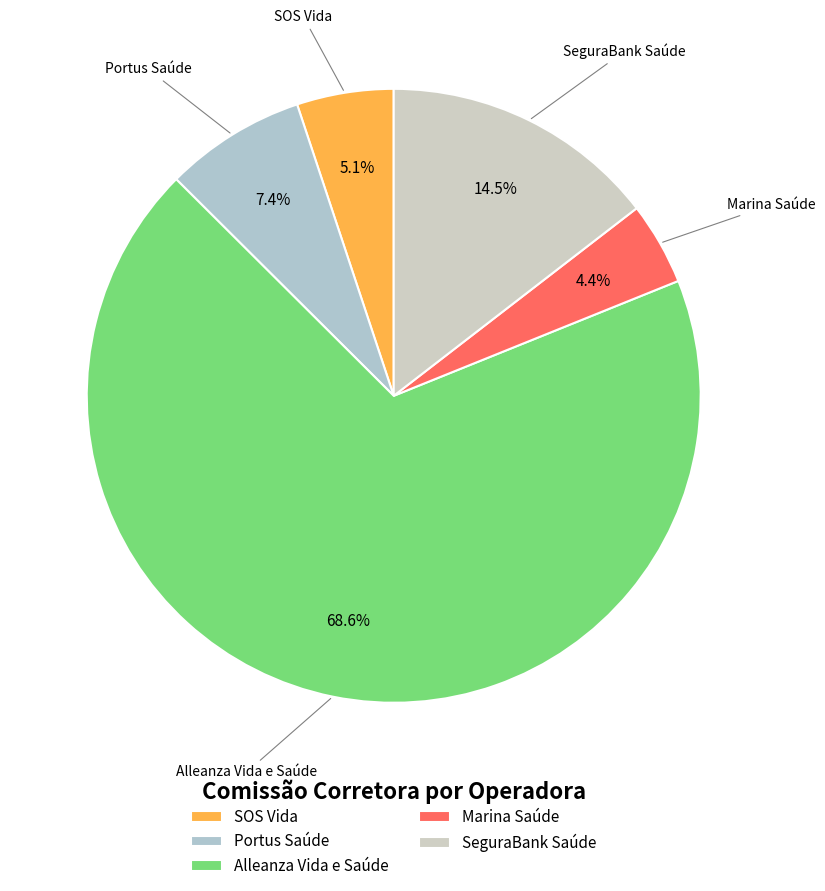

To the nearest percent, what is the difference between the largest and smallest slice percentages?

64%